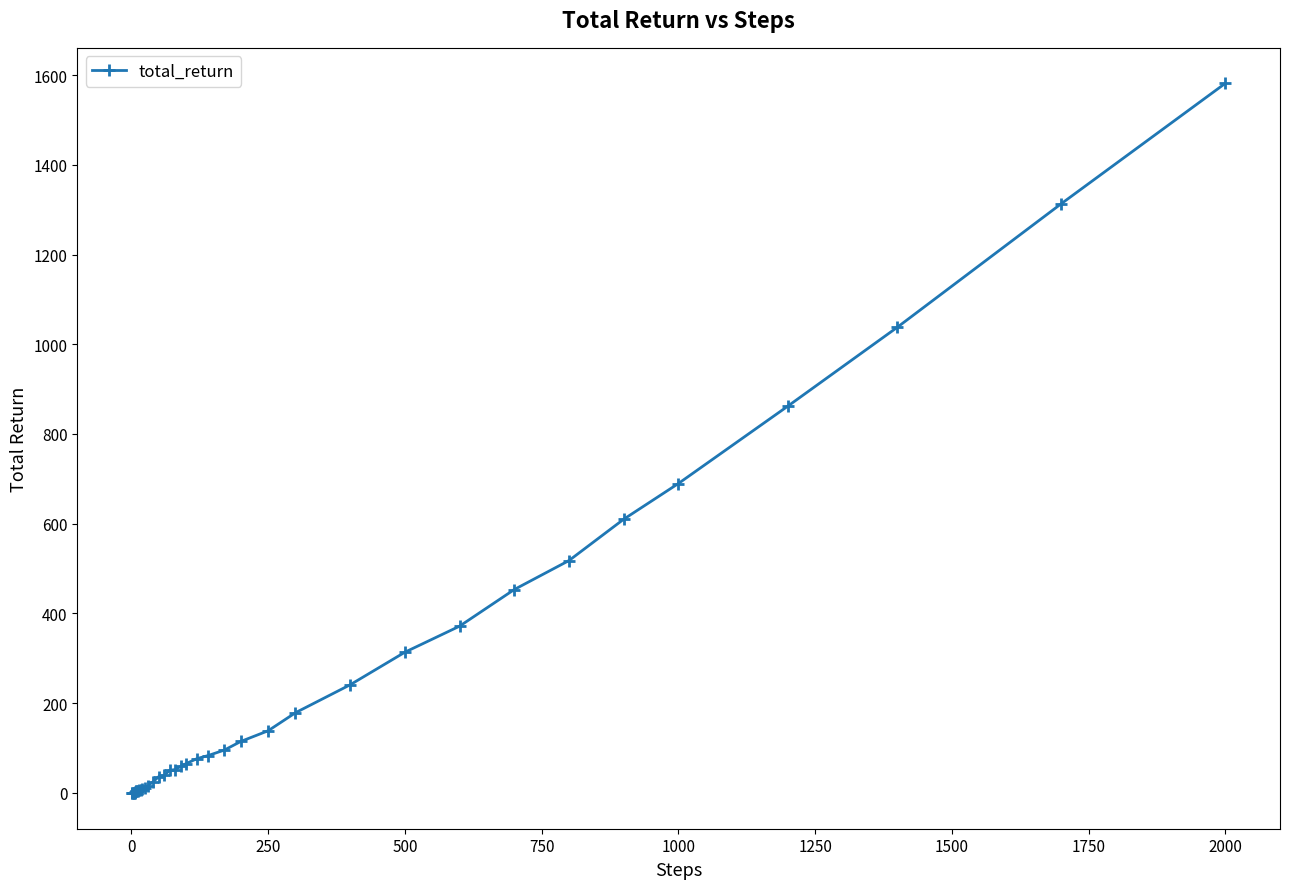

What is the greatest value displayed?

1581.6